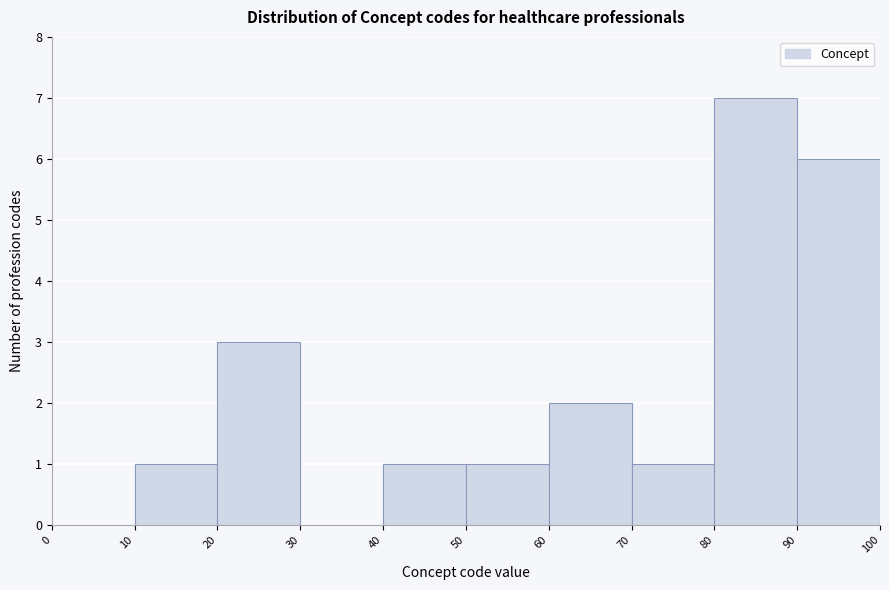

How tall is the bar that spans 10 to 20 on the x-axis? The values are not printed on the chart, so give them approximately, as read against the axis.

1